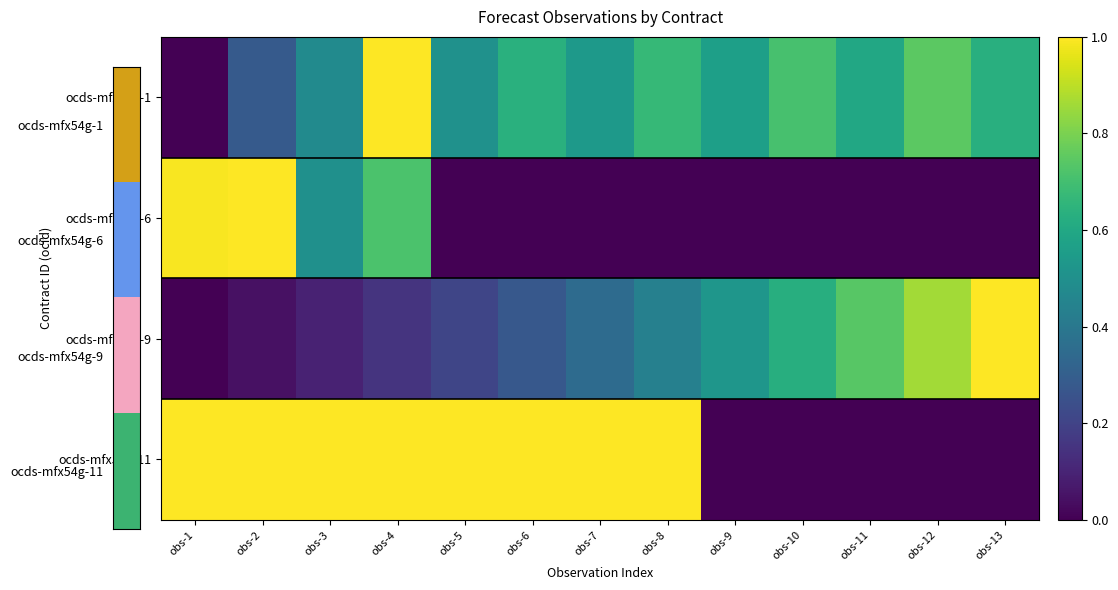

Which series has the largest range (max minus min)?

ocds-mfx54g-1